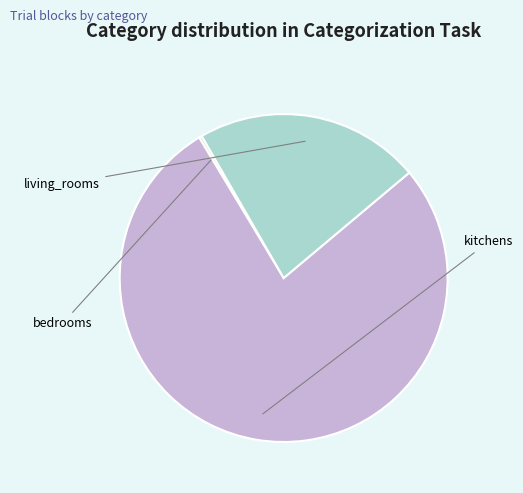

How many slices are in this pie chart?

3